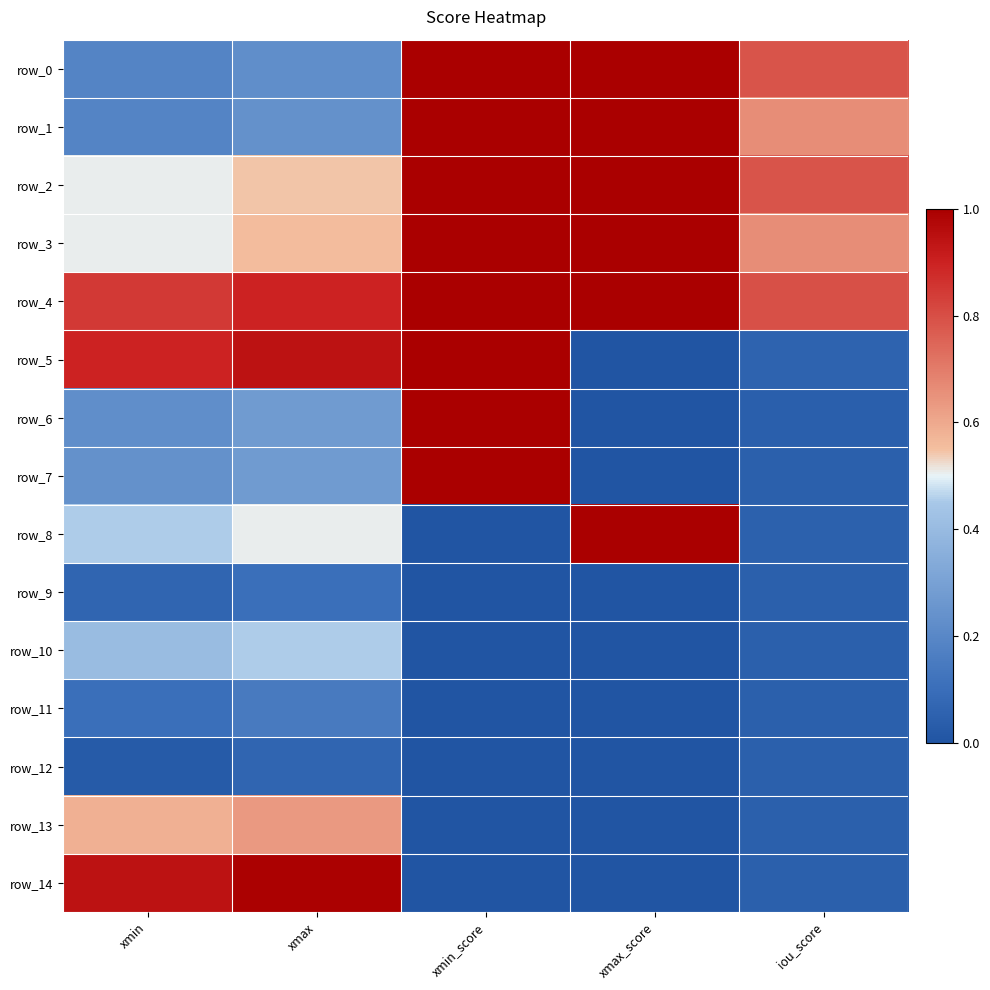

Between xmin and xmin_score, which series saw the biggest shift?

row_14